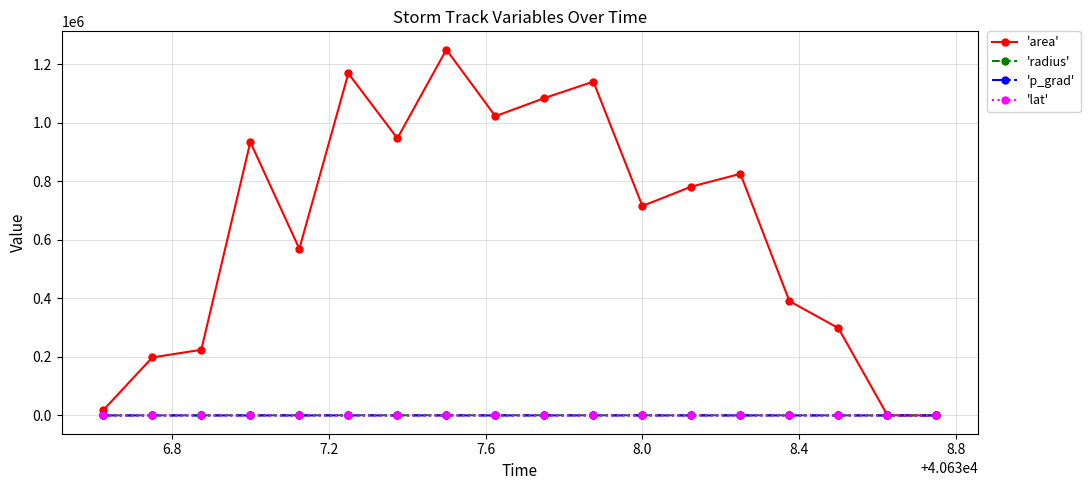

At how many categories does at least one series exceed 988417?

5